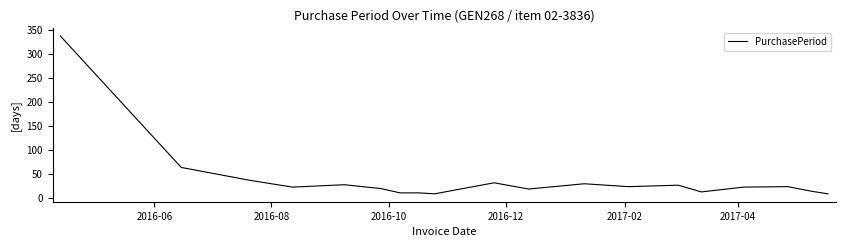

What is the difference between the maximum and minimum values?

329